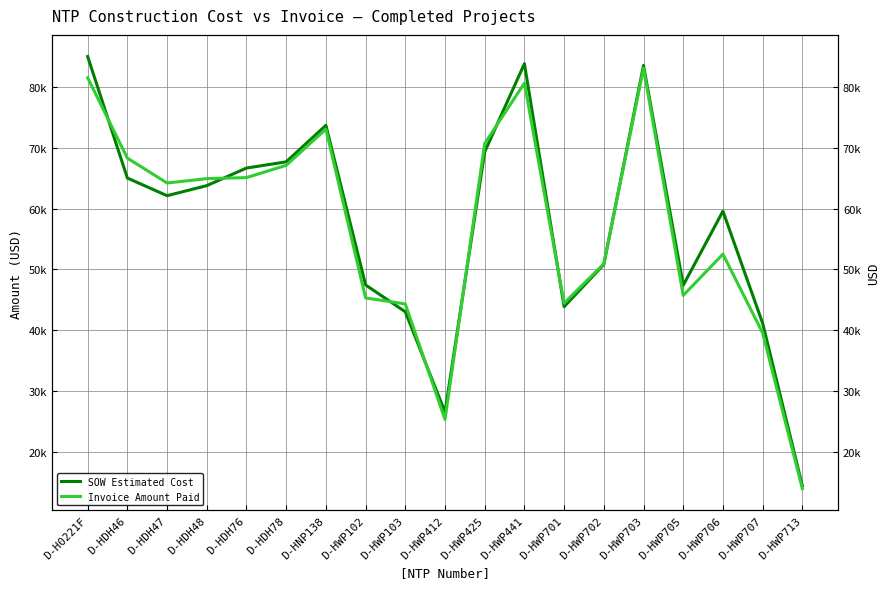

Reading right to left, transcribe all the data shown in this chart.

SOW Estimated Cost: 14497.5	41187.0	59562.5	47414.0	83462.0	50824.5	43895.5	83754.0	69288.0	26617.0	43064.0	47461.5	73639.0	67657.0	66638.0	63756.5	62104.0	65001.0	84935.5
Invoice Amount Paid: 14042.0	39597.5	52525.5	45744.0	83033.0	50928.5	44479.5	80572.5	70664.0	25405.0	44346.0	45340.0	73025.0	67080.0	65072.0	64902.5	64186.0	68269.0	81445.0